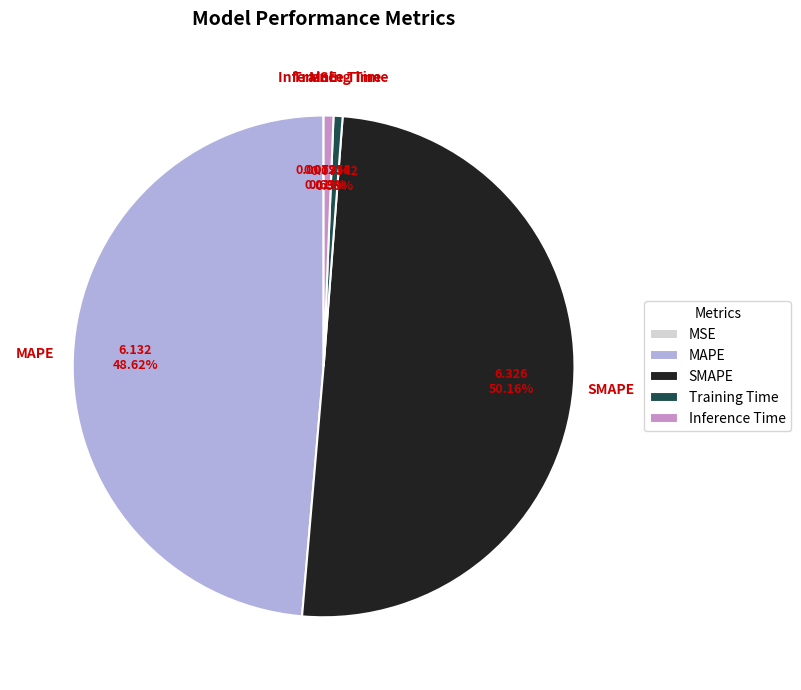

Is it true that Training Time is 1% of the pie?

True